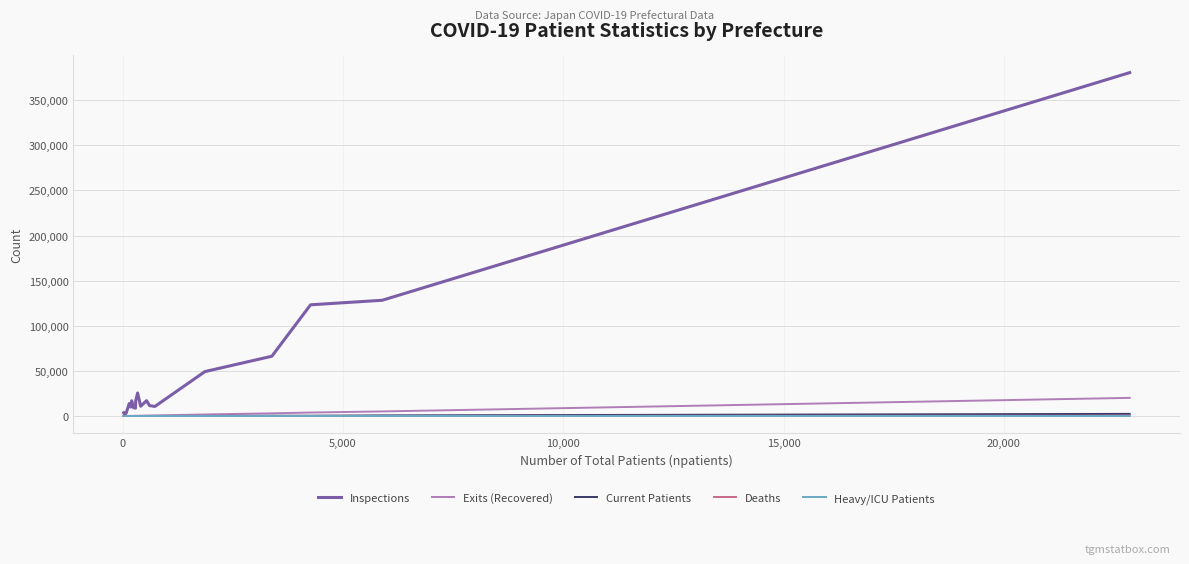

What is the average value of the Current Patients series?

211